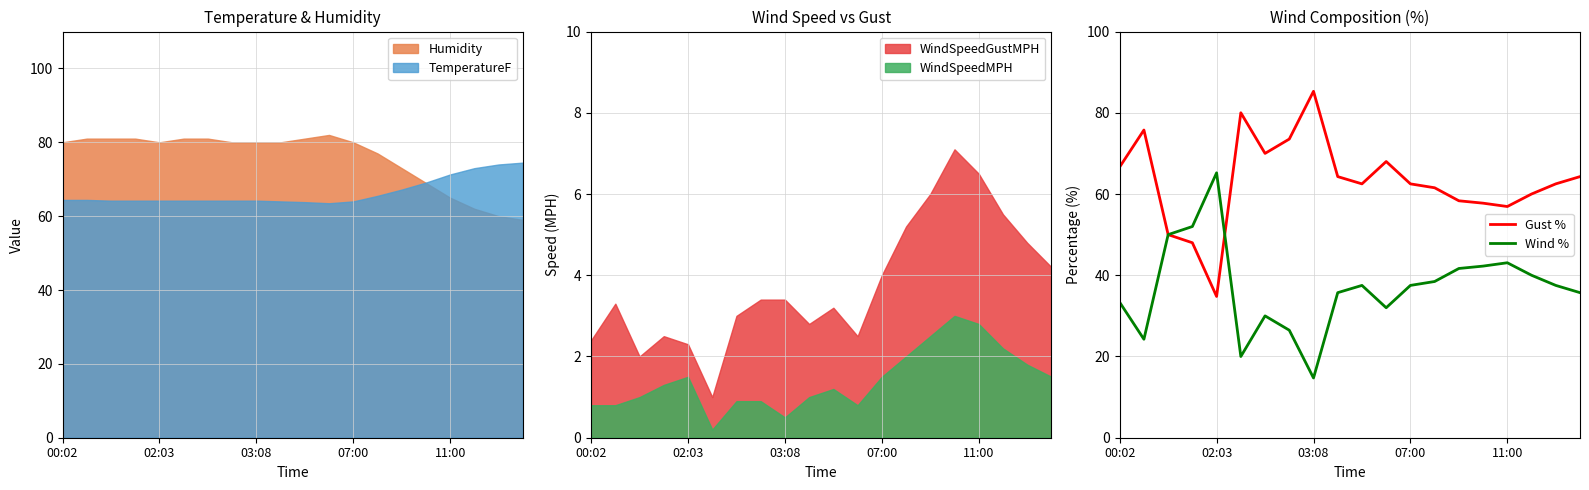

What is the sum of all Gust % values?

1262.6